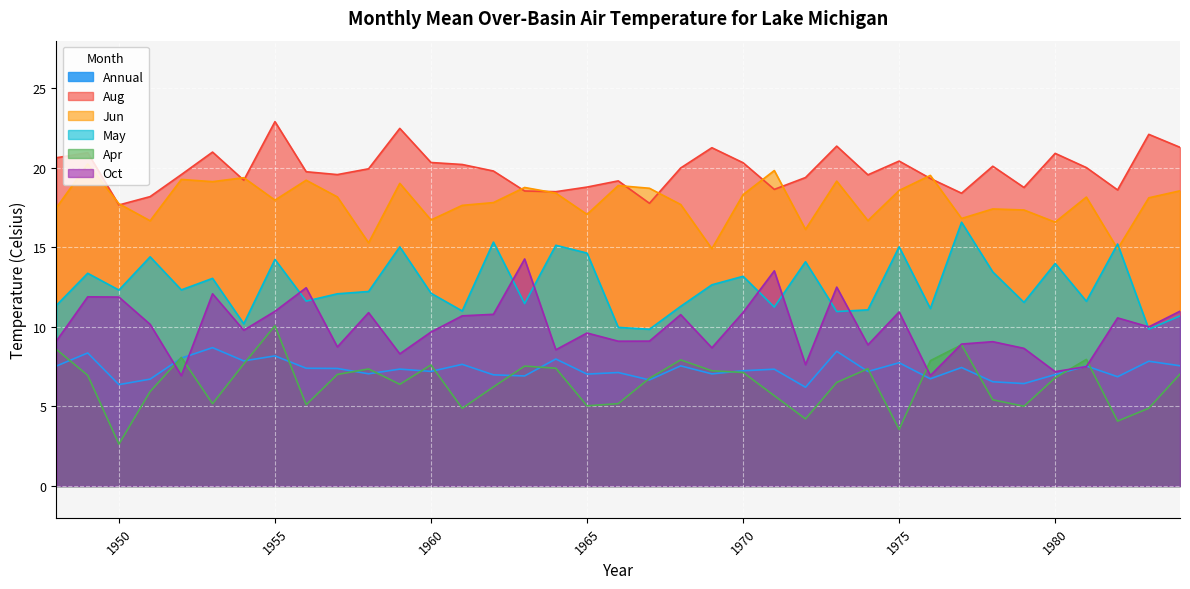

List the labels in order of Annual value, largest first.

1953, 1973, 1949, 1955, 1952, 1964, 1954, 1983, 1975, 1961, 1984, 1968, 1948, 1981, 1977, 1956, 1957, 1959, 1971, 1970, 1960, 1974, 1966, 1958, 1969, 1965, 1980, 1962, 1963, 1982, 1976, 1951, 1967, 1978, 1979, 1950, 1972